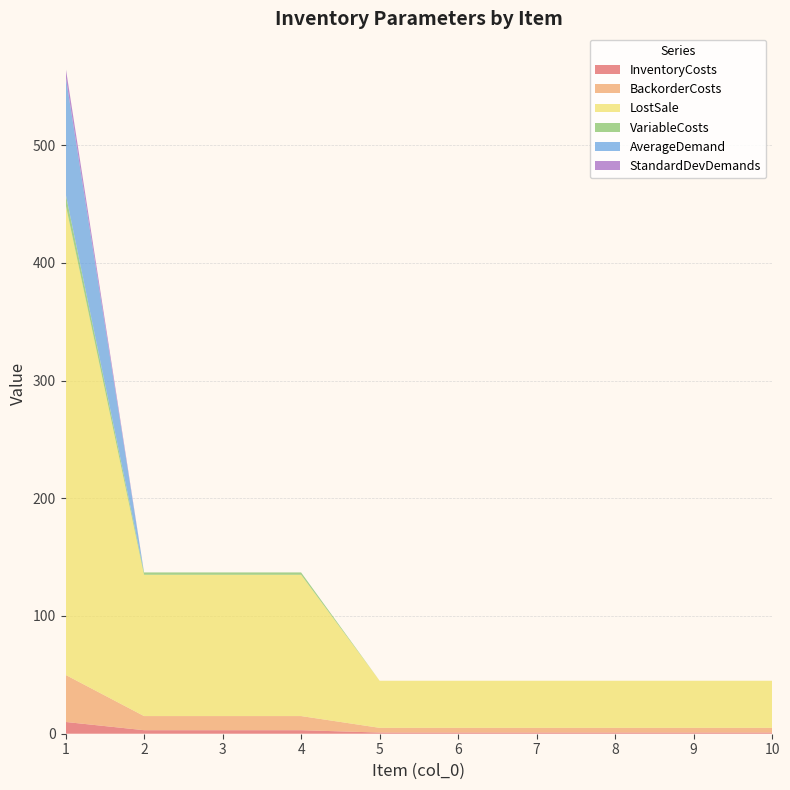

Reading left to right, what are all the values shown in this chart?

InventoryCosts: 1=10.0	2=3.0	3=3.0	4=3.0	5=1.0	6=1.0	7=1.0	8=1.0	9=1.0	10=1.0
BackorderCosts: 1=40.0	2=12.0	3=12.0	4=12.0	5=4.0	6=4.0	7=4.0	8=4.0	9=4.0	10=4.0
LostSale: 1=400.0	2=120.0	3=120.0	4=120.0	5=40.0	6=40.0	7=40.0	8=40.0	9=40.0	10=40.0
VariableCosts: 1=9.0	2=2.0	3=2.0	4=2.0	5=0.0	6=0.0	7=0.0	8=0.0	9=0.0	10=0.0
AverageDemand: 1=100.0	2=0.0	3=0.0	4=0.0	5=0.0	6=0.0	7=0.0	8=0.0	9=0.0	10=0.0
StandardDevDemands: 1=7.6	2=0.0	3=0.0	4=0.0	5=0.0	6=0.0	7=0.0	8=0.0	9=0.0	10=0.0